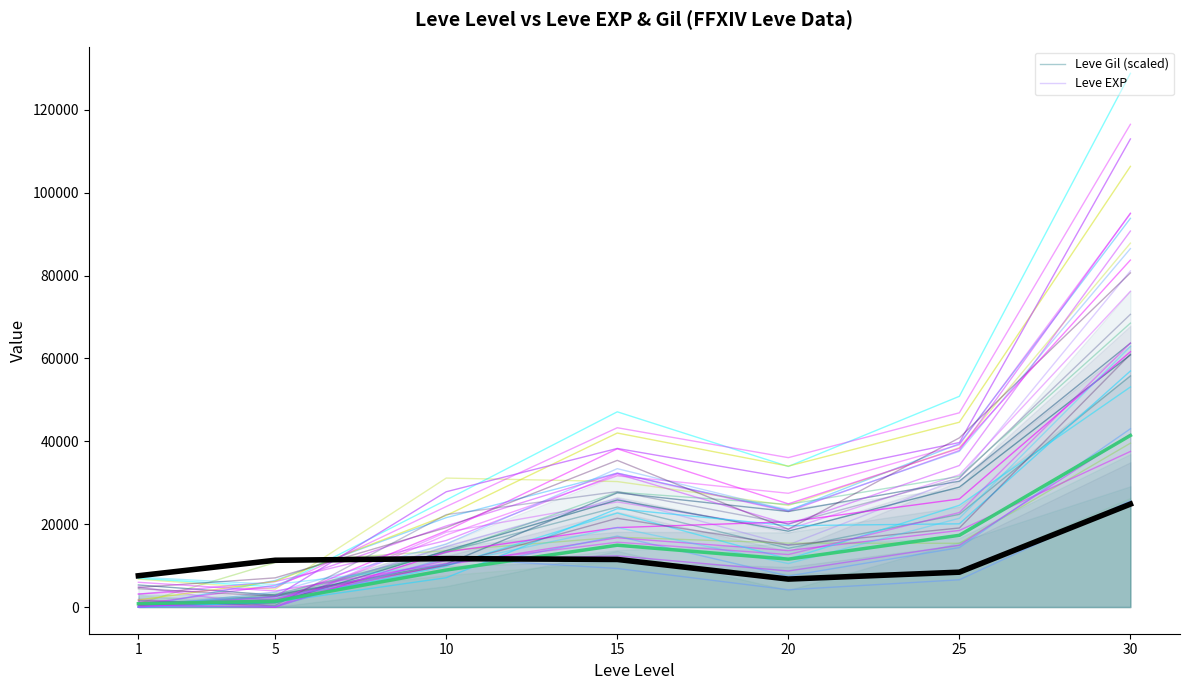

In Leve EXP, how many points are higher than both neighbors (excluding endpoints)?

1